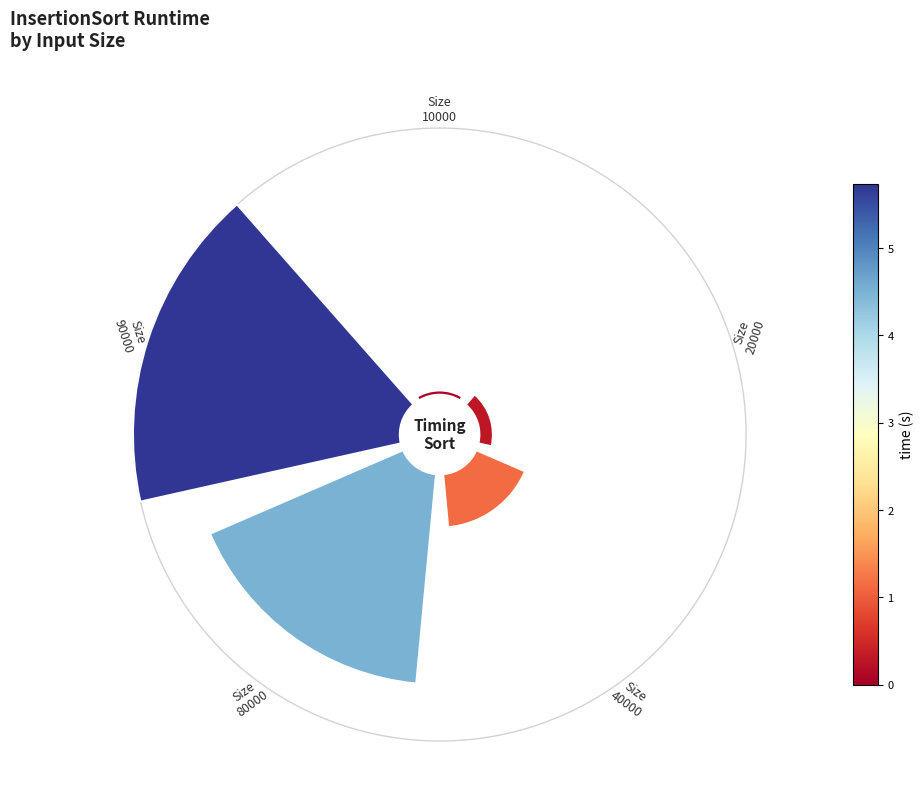

How many segments does this pie chart have?

5